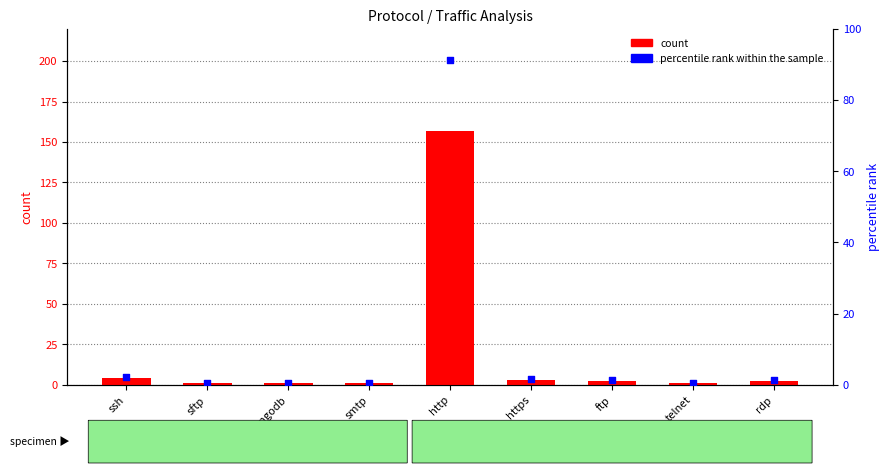

What is the total value across all series at smtp?

1.6